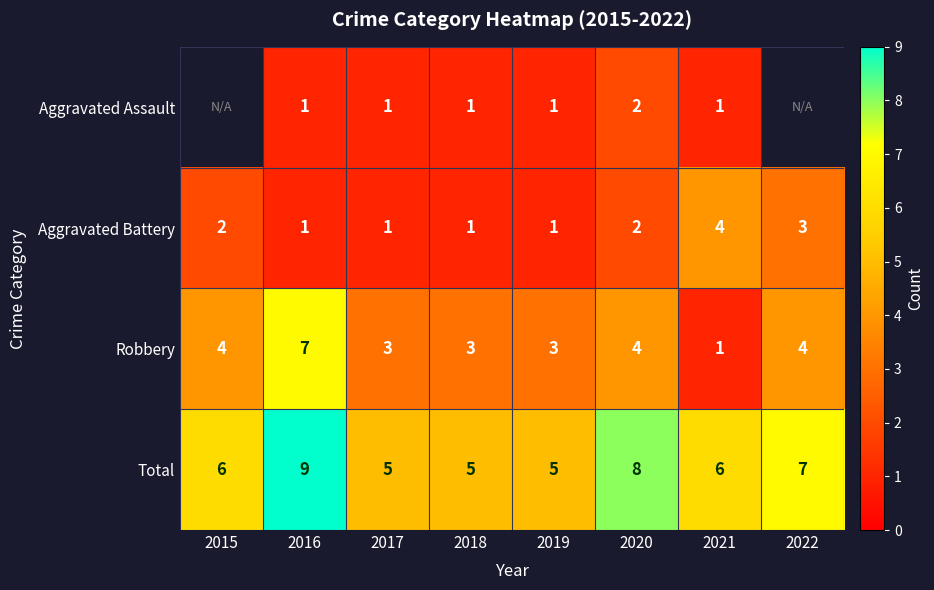

At which label does Robbery reach its minimum?

2021